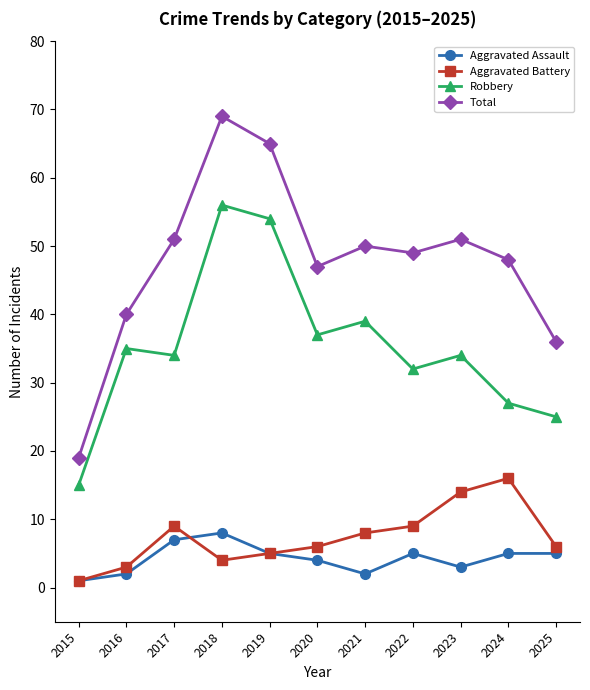

Where is Aggravated Assault nearest to the value 4?

2020